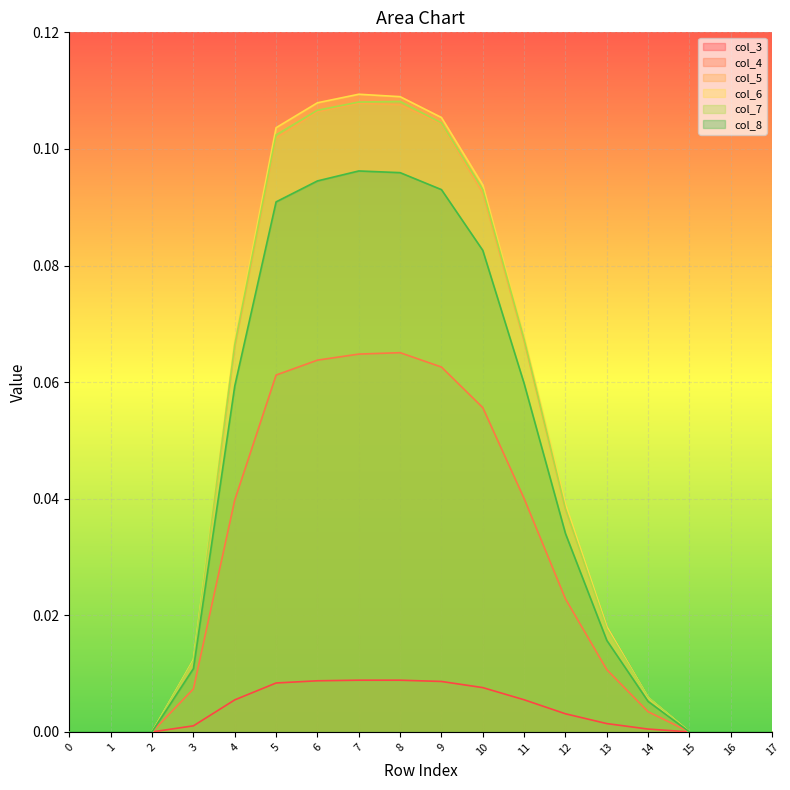

What are all the series names shown in the legend?

col_3, col_4, col_5, col_6, col_7, col_8